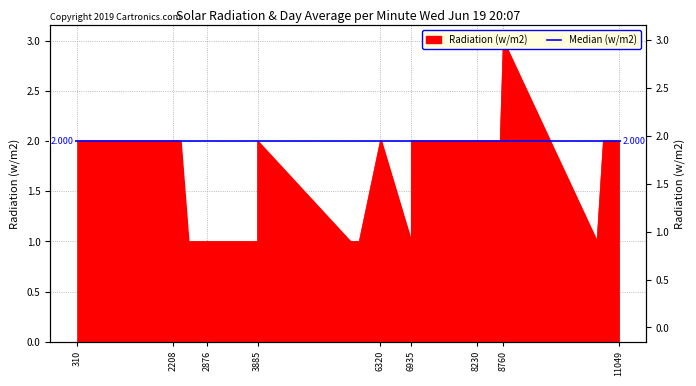

Reading left to right, transcribe all the data shown in this chart.

310=2	771=2	936=2	2208=2	2357=2	2512=1	2876=1	3731=1	3884=1	3885=2	5725=1	5901=1	6320=2	6336=2	6933=1	6935=2	7981=2	8229=2	8230=2	8346=2	8698=2	8760=3	10619=1	10745=2	11049=2	11050=2